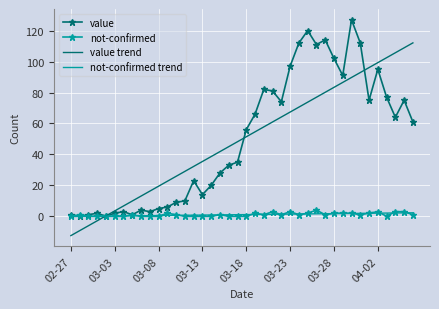

What is the maximum value shown in the chart?

127.0